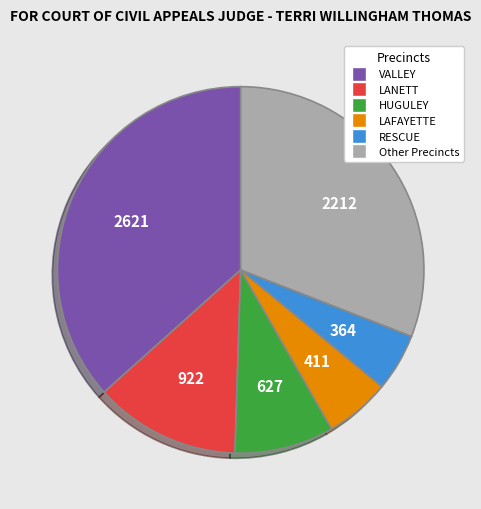

Does any single category account for the majority?

No